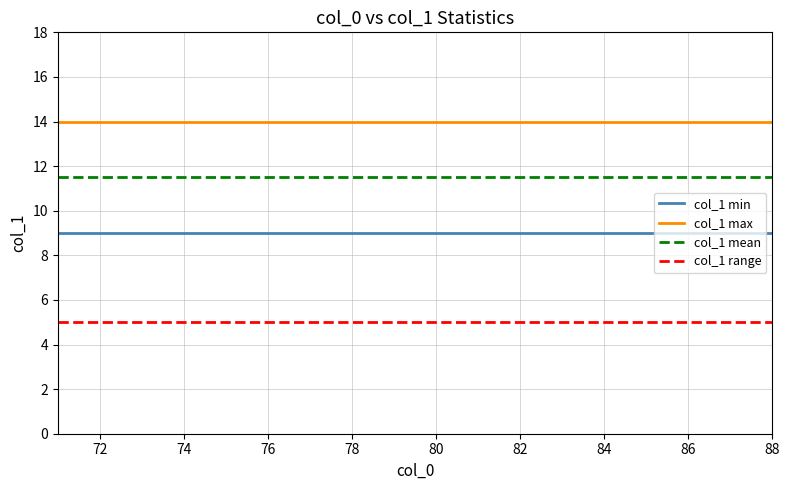

Reading left to right, extract all data points from this chart.

col_1 min: 9.0	9.0	9.0	9.0	9.0	9.0	9.0	9.0	9.0	9.0	9.0	9.0	9.0	9.0	9.0	9.0	9.0	9.0
col_1 max: 14.0	14.0	14.0	14.0	14.0	14.0	14.0	14.0	14.0	14.0	14.0	14.0	14.0	14.0	14.0	14.0	14.0	14.0
col_1 mean: 11.5	11.5	11.5	11.5	11.5	11.5	11.5	11.5	11.5	11.5	11.5	11.5	11.5	11.5	11.5	11.5	11.5	11.5
col_1 range: 5.0	5.0	5.0	5.0	5.0	5.0	5.0	5.0	5.0	5.0	5.0	5.0	5.0	5.0	5.0	5.0	5.0	5.0